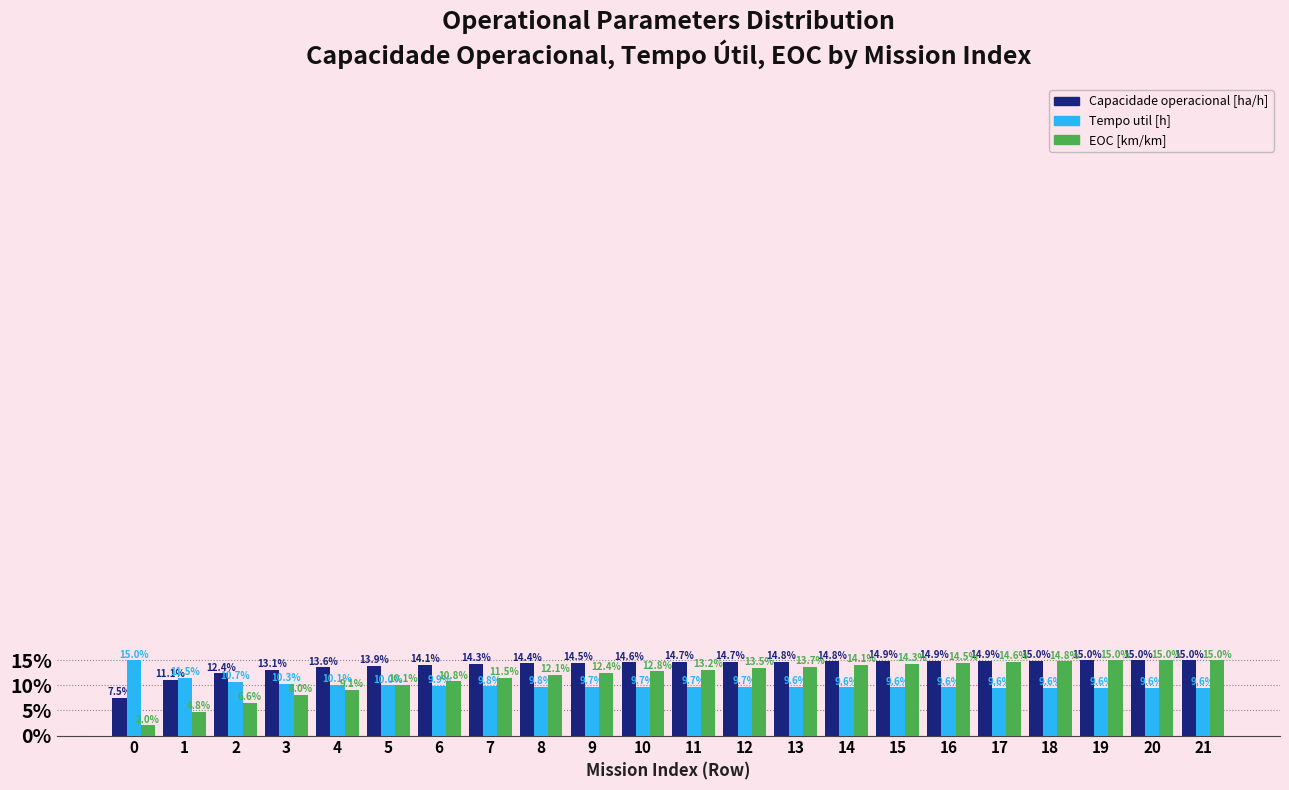

Reading left to right, extract all data points from this chart.

Capacidade operacional [ha/h]: 7.5	11.1	12.4	13.1	13.6	13.9	14.1	14.3	14.4	14.5	14.6	14.7	14.7	14.8	14.8	14.9	14.9	14.9	15.0	15.0	15.0	15.0
Tempo util [h]: 15.0	11.5	10.7	10.3	10.1	10.0	9.9	9.8	9.8	9.7	9.7	9.7	9.7	9.6	9.6	9.6	9.6	9.6	9.6	9.6	9.6	9.6
EOC [km/km]: 2.0	4.8	6.6	8.0	9.1	10.1	10.8	11.5	12.1	12.4	12.8	13.2	13.5	13.7	14.1	14.3	14.5	14.6	14.8	15.0	15.0	15.0